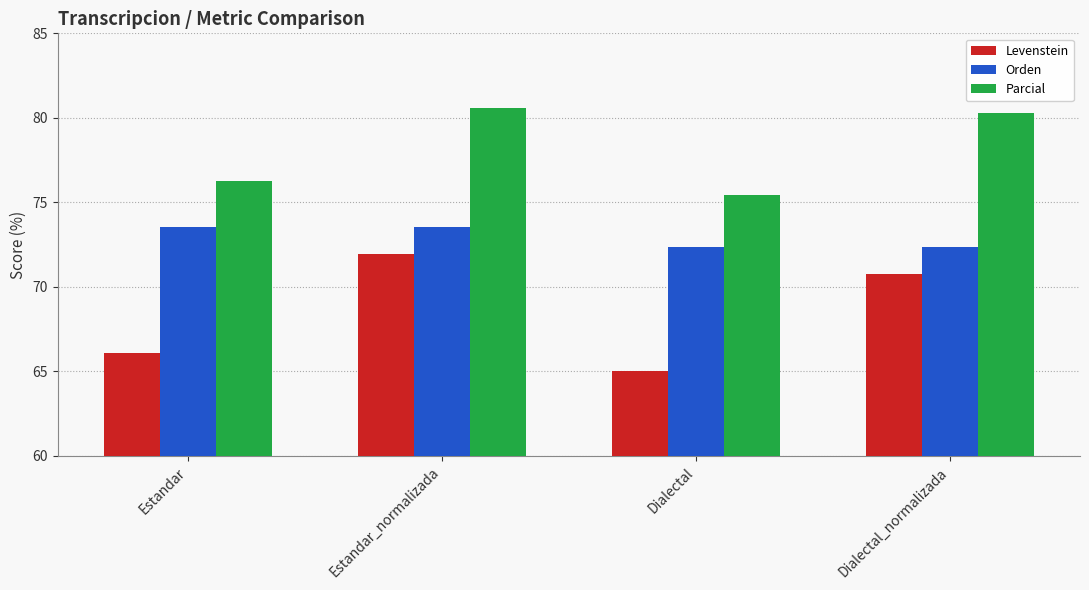

How many values in the Parcial series are below 80?

2